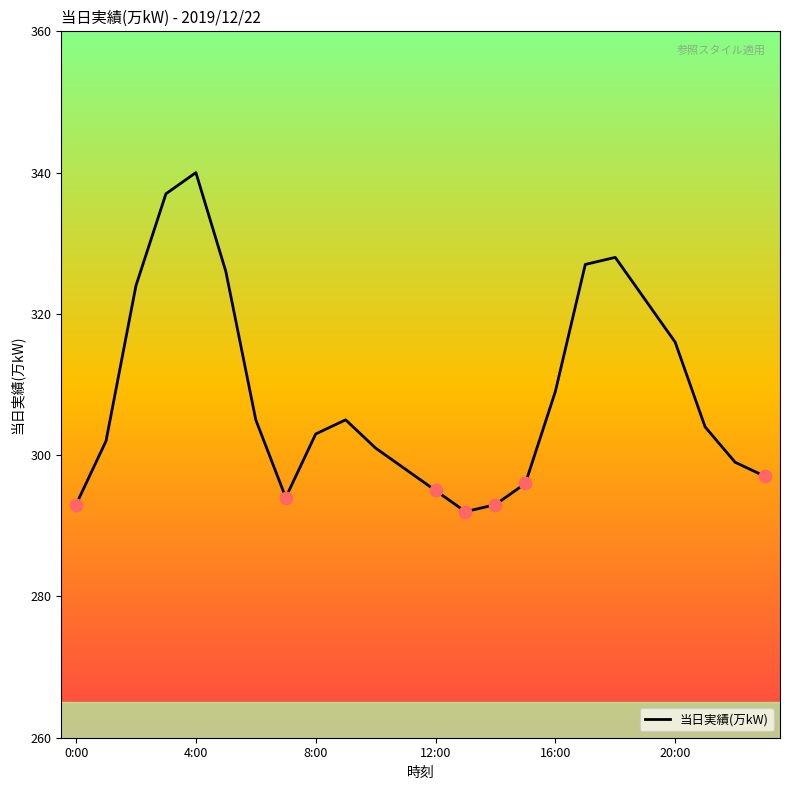

What is the maximum value shown in the chart?

340